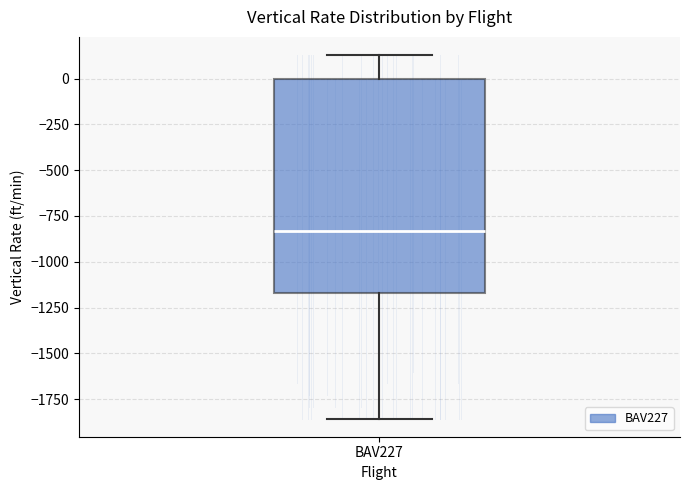

Where is the upper edge of the box for BAV227 on the y-axis? The values are not printed on the chart, so give them approximately, as read against the axis.

0